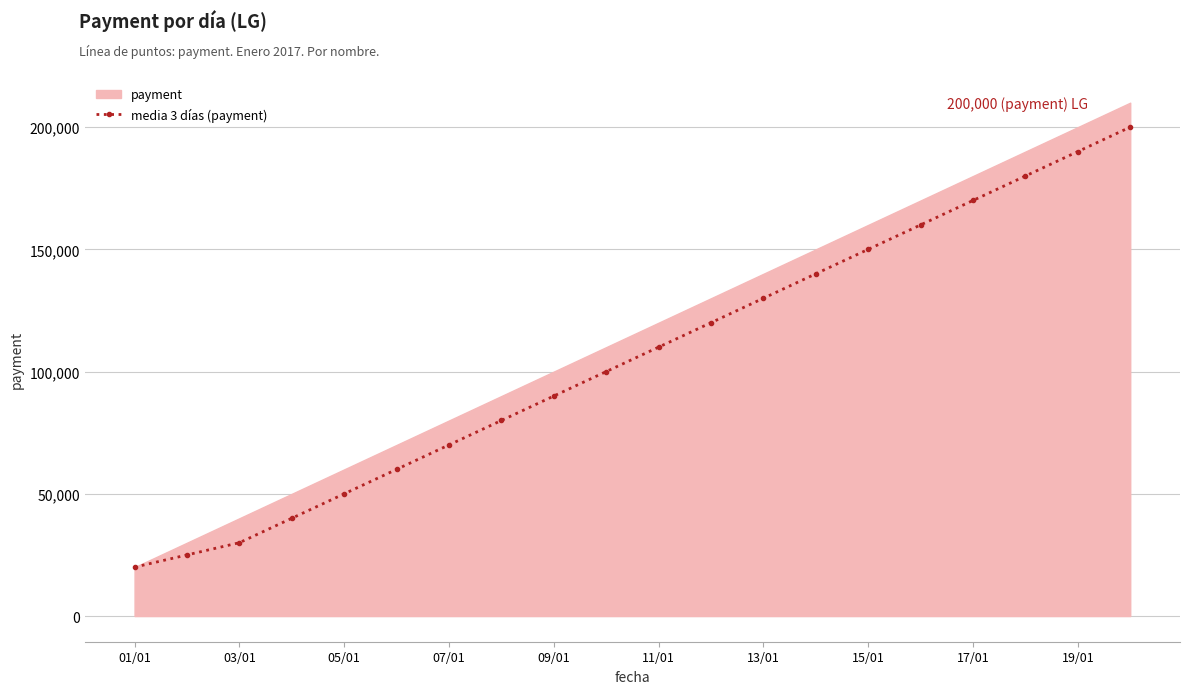

At which label does media 3 días (payment) reach its minimum?

01/01